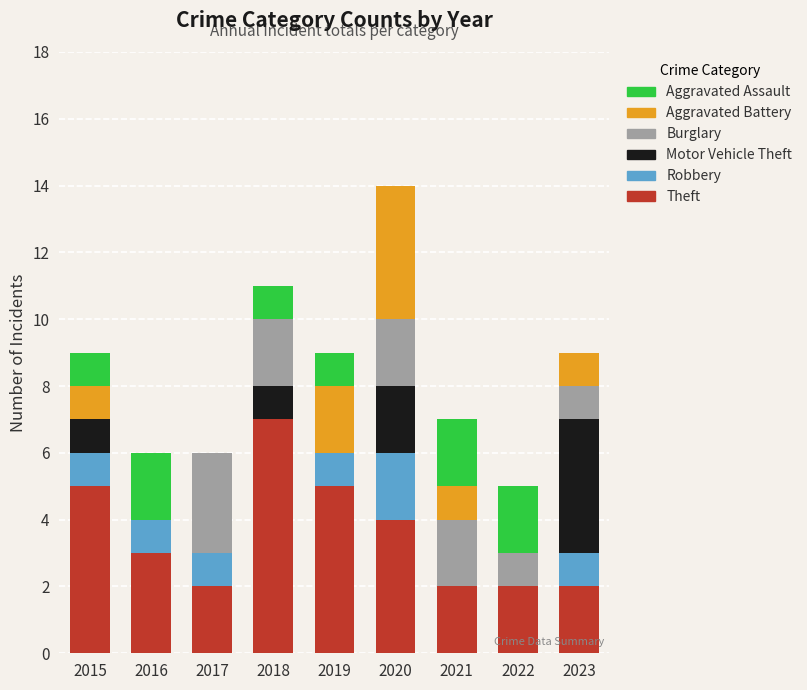

What is the maximum value for Theft?

7